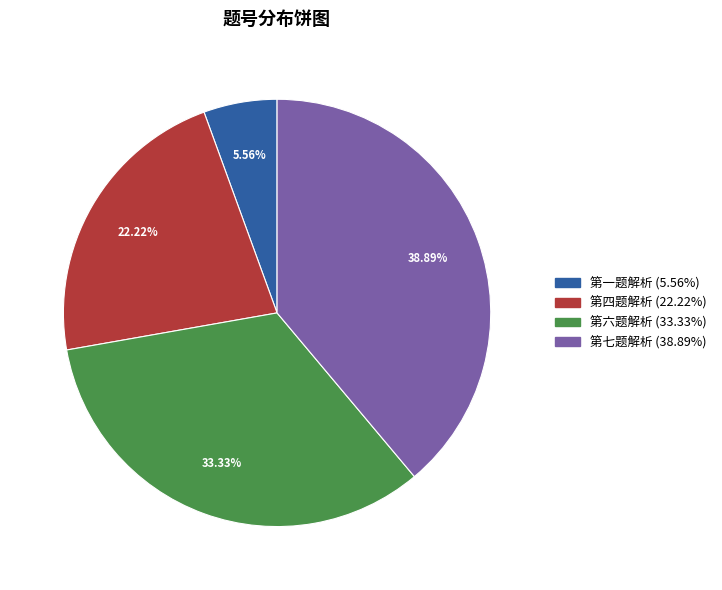

How many slices are in this pie chart?

4